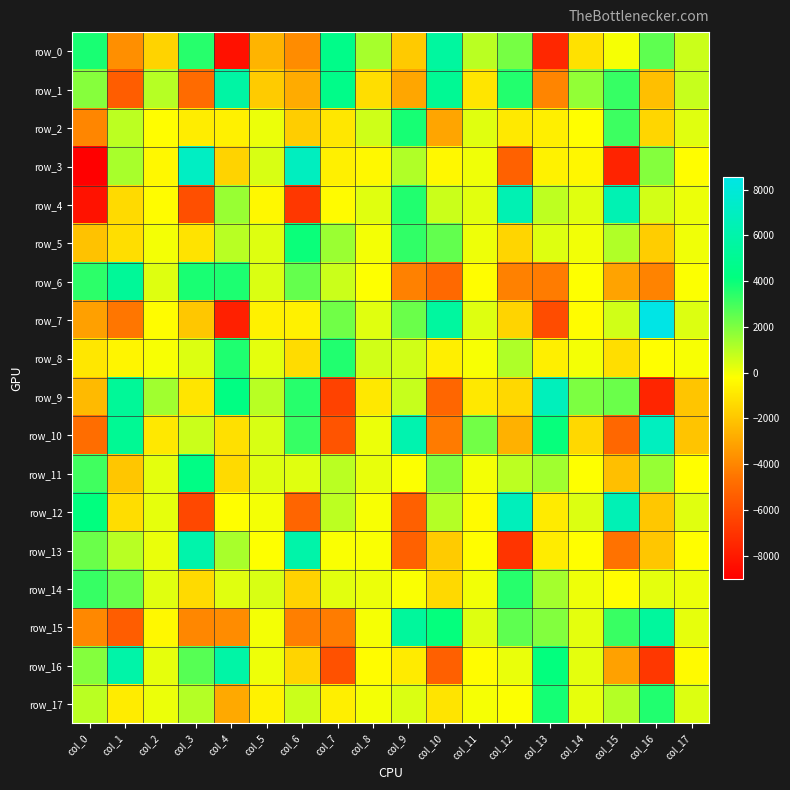

What is the total value across all series at col_8?

4.8